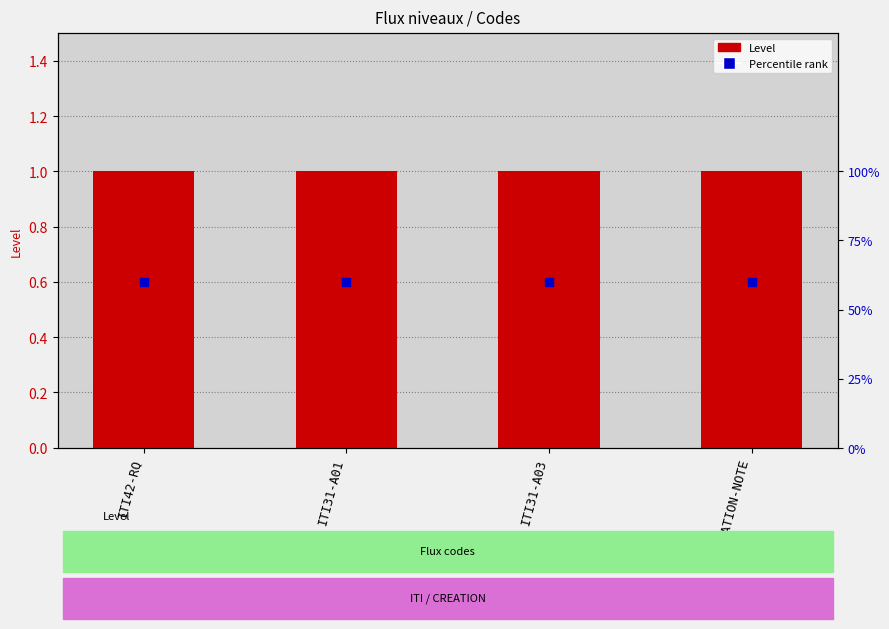

What is the total value across all series at ITI31-A03?

1.6